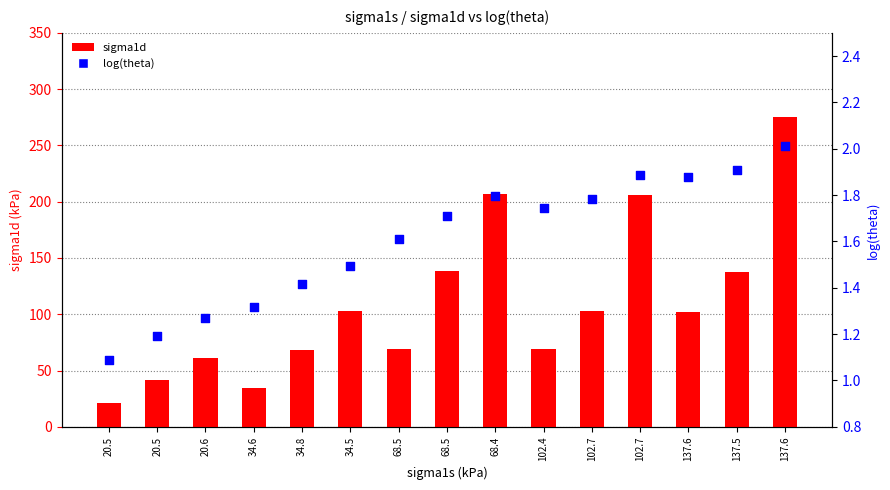

At how many categories does at least one series exceed 253?

1